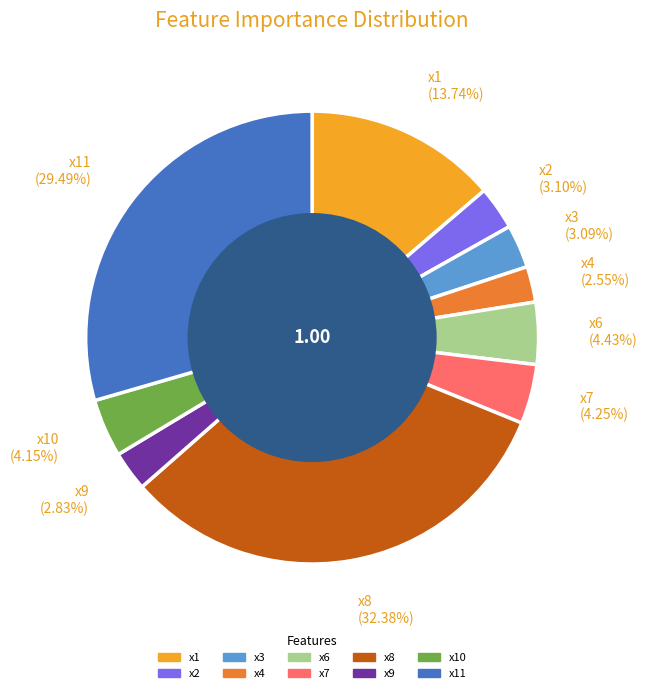

Is there any slice that represents more than half of the pie?

No